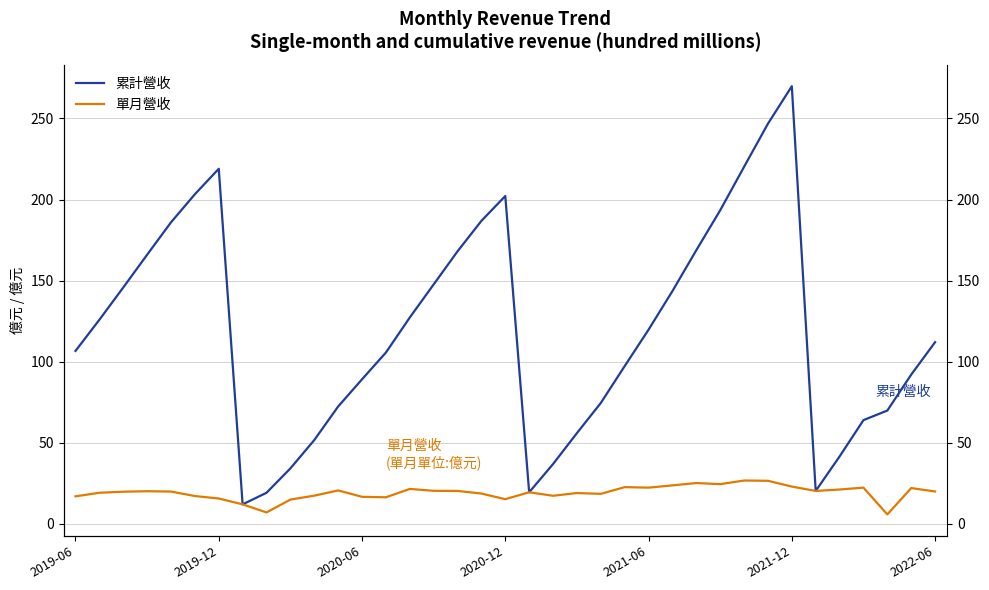

What is the difference between the maximum and minimum values in the 累計營收 series?

257.8